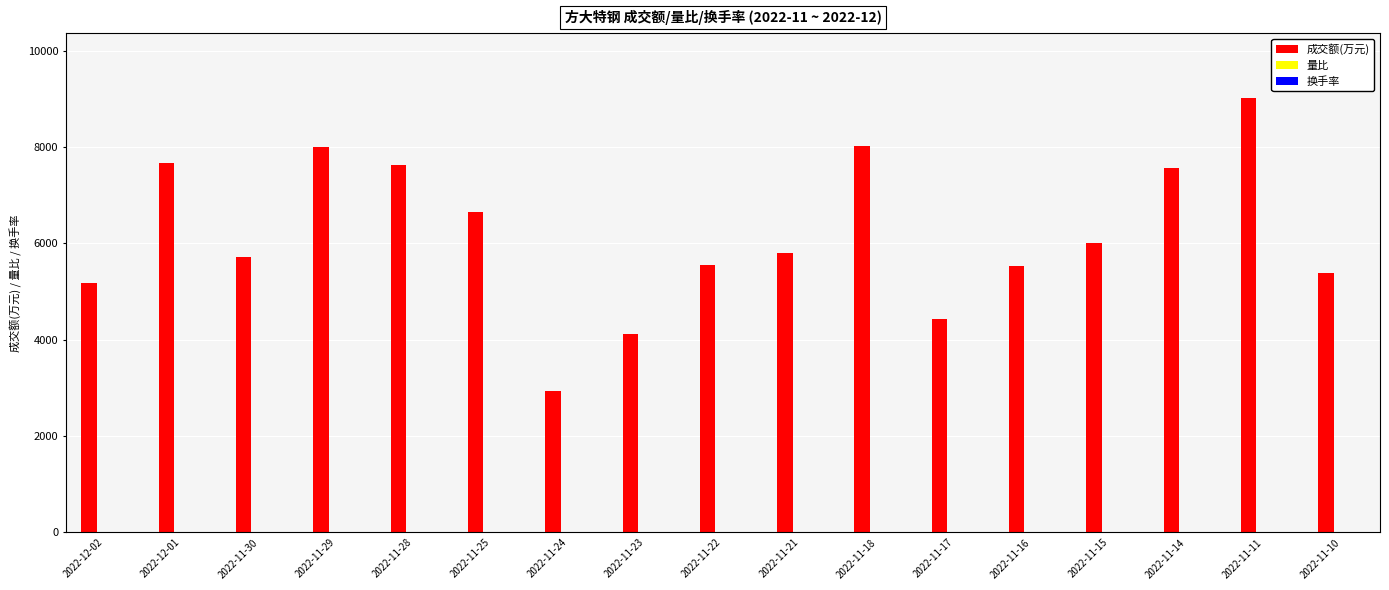

Which series changed the most between 2022-11-28 and 2022-11-23?

成交额(万元)